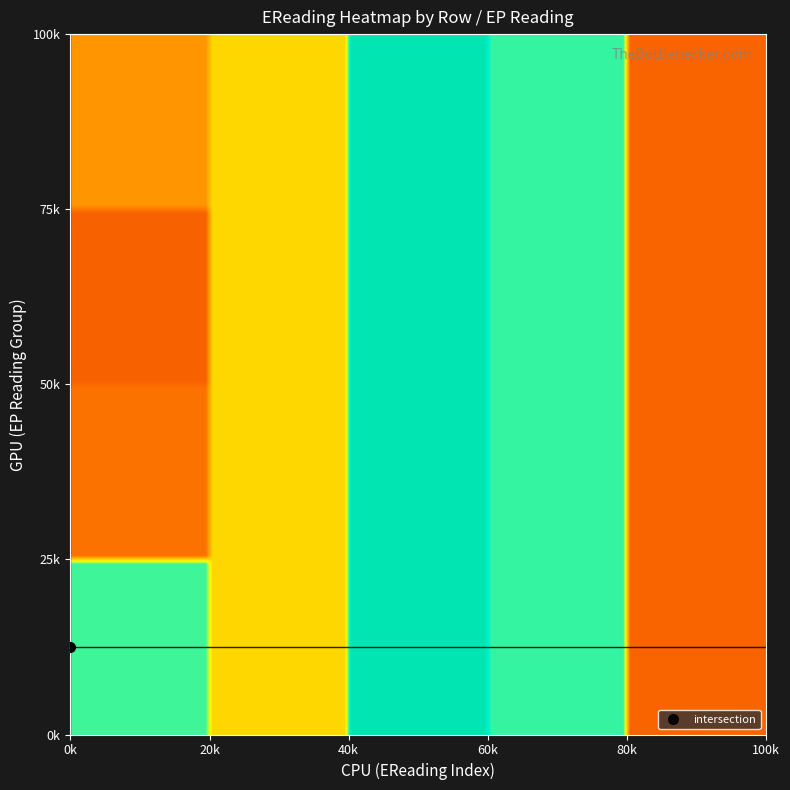

Reading left to right, transcribe all the data shown in this chart.

Row0: 1.0	0.7	1.2	1.0	0.3
Row1: 0.4	0.7	1.2	1.0	0.3
Row2: 0.3	0.7	1.2	1.0	0.3
Row3: 0.5	0.7	1.2	1.0	0.3